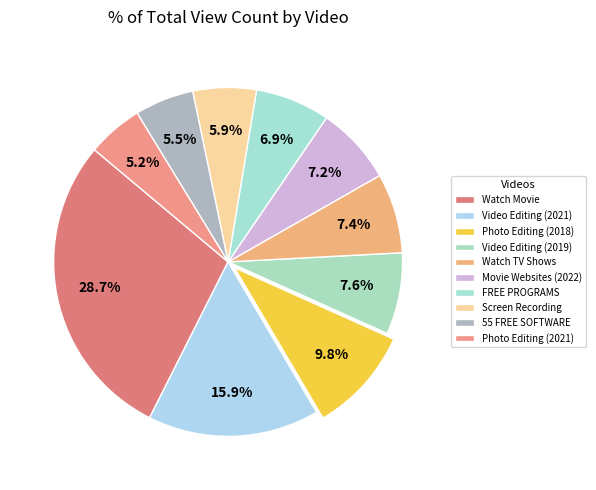

How many segments does this pie chart have?

10